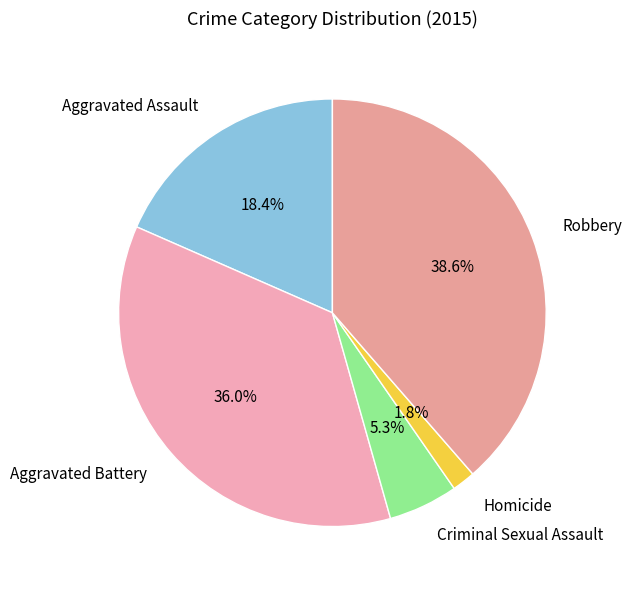

Does any single category account for the majority?

No